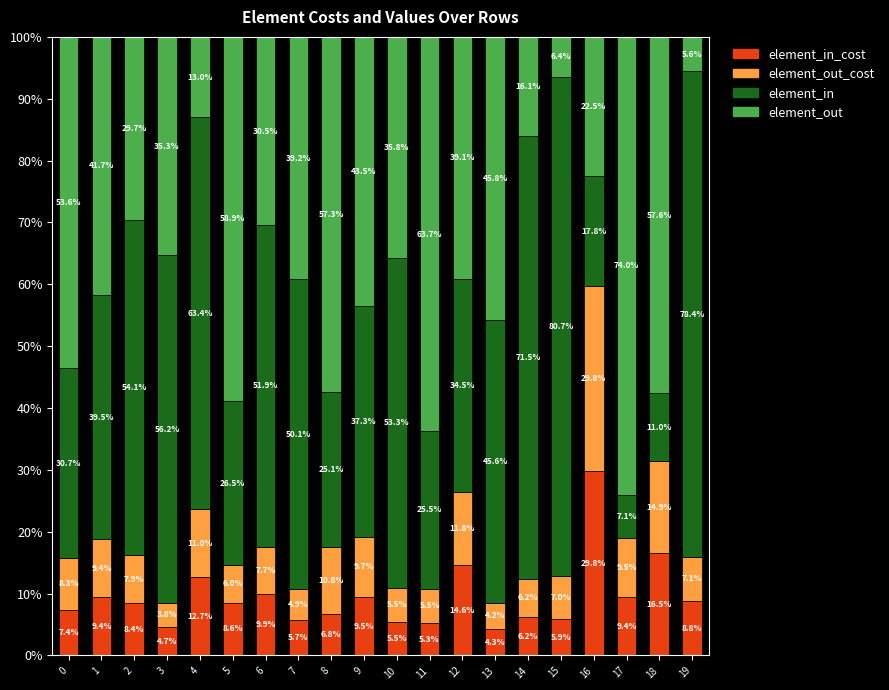

What is the total value across all series at 14?

100.0